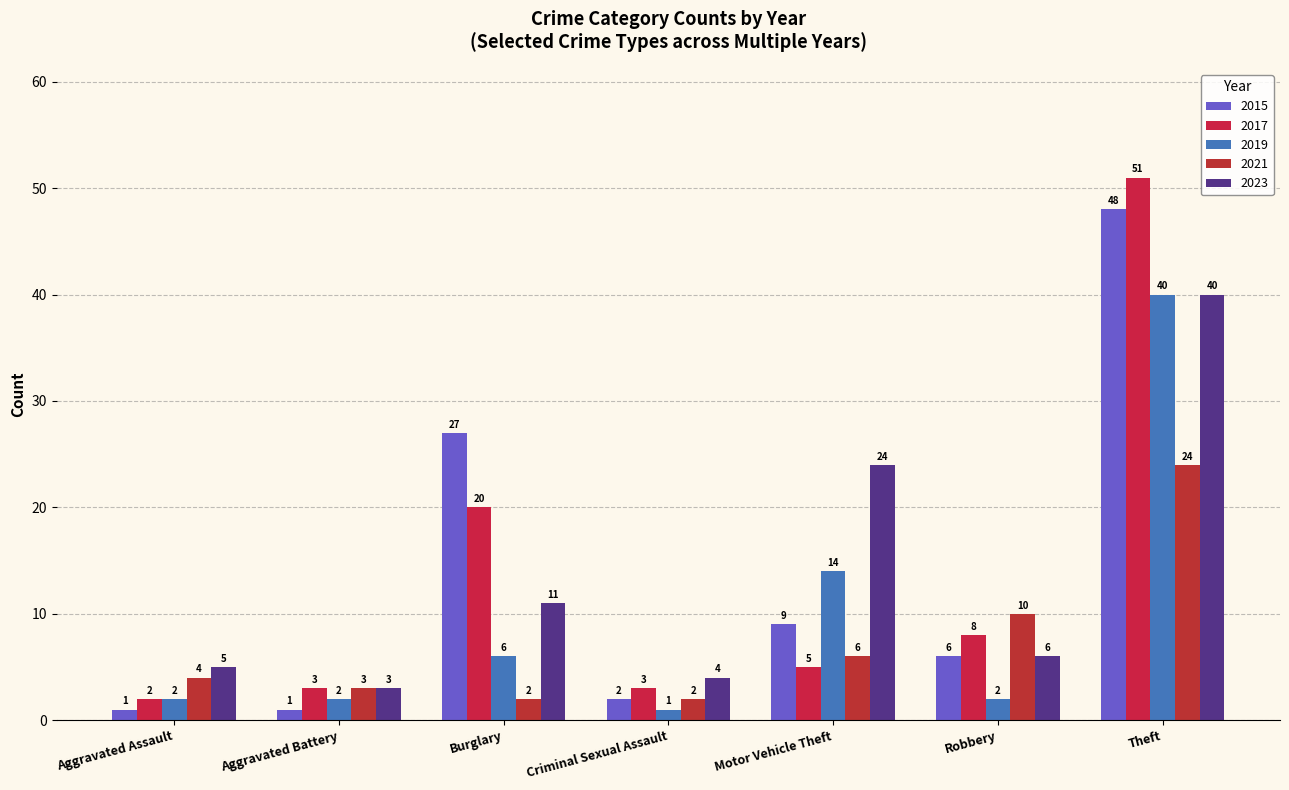

The 2023 series shows 40 at Theft. True or false?

True